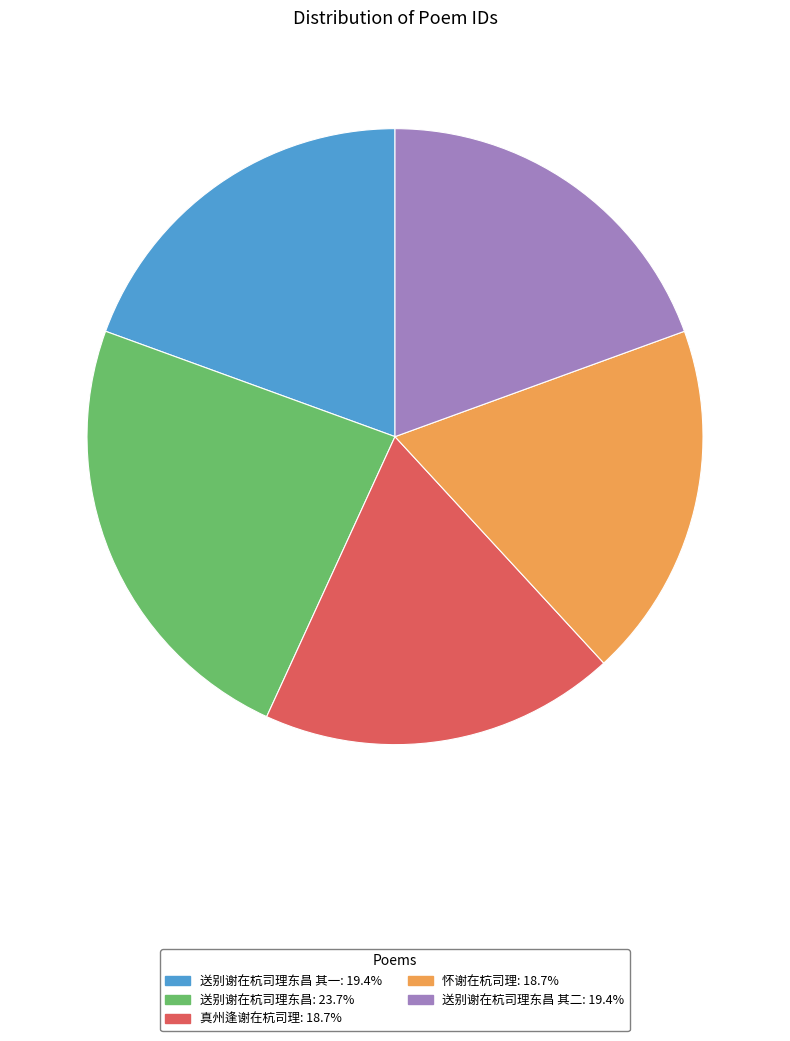

Is there any slice that represents more than half of the pie?

No